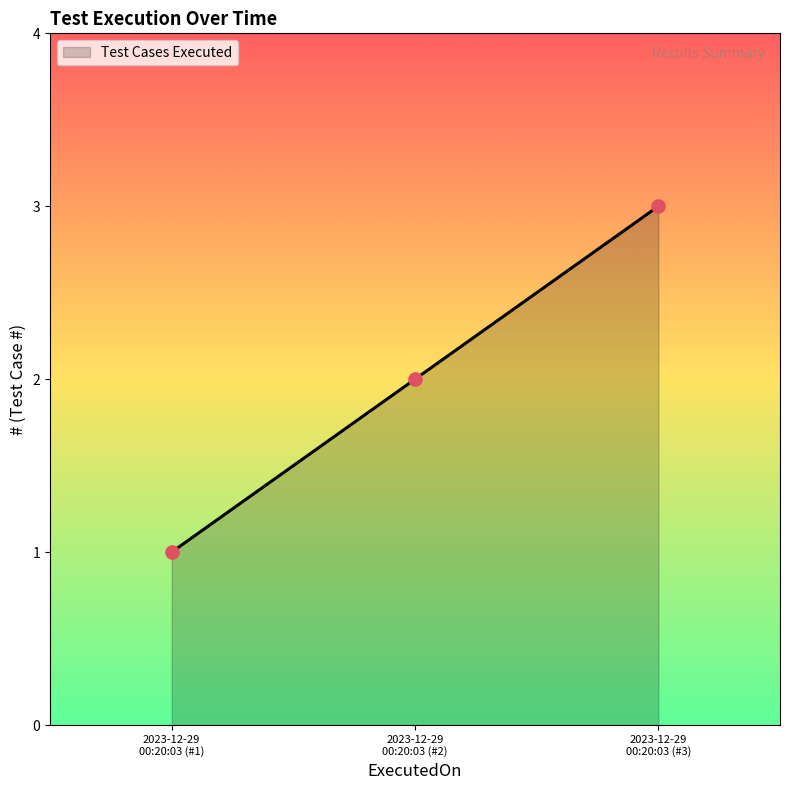

Approximately how many times larger is the value at 2023-12-29
00:20:03 (#1) compared to 2023-12-29
00:20:03 (#3)?

0.3